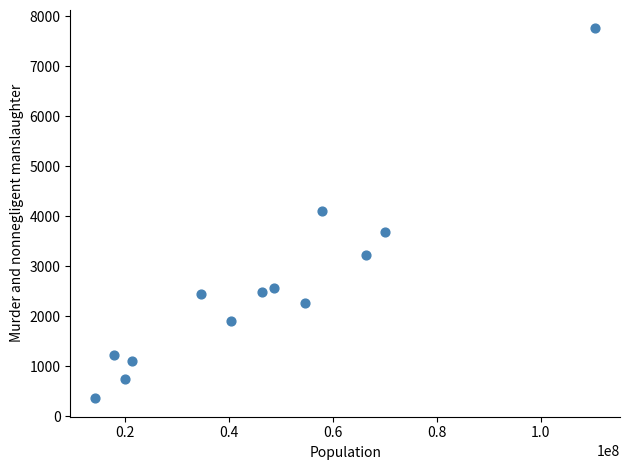

What is the range of X values (max minus min)?

96190601